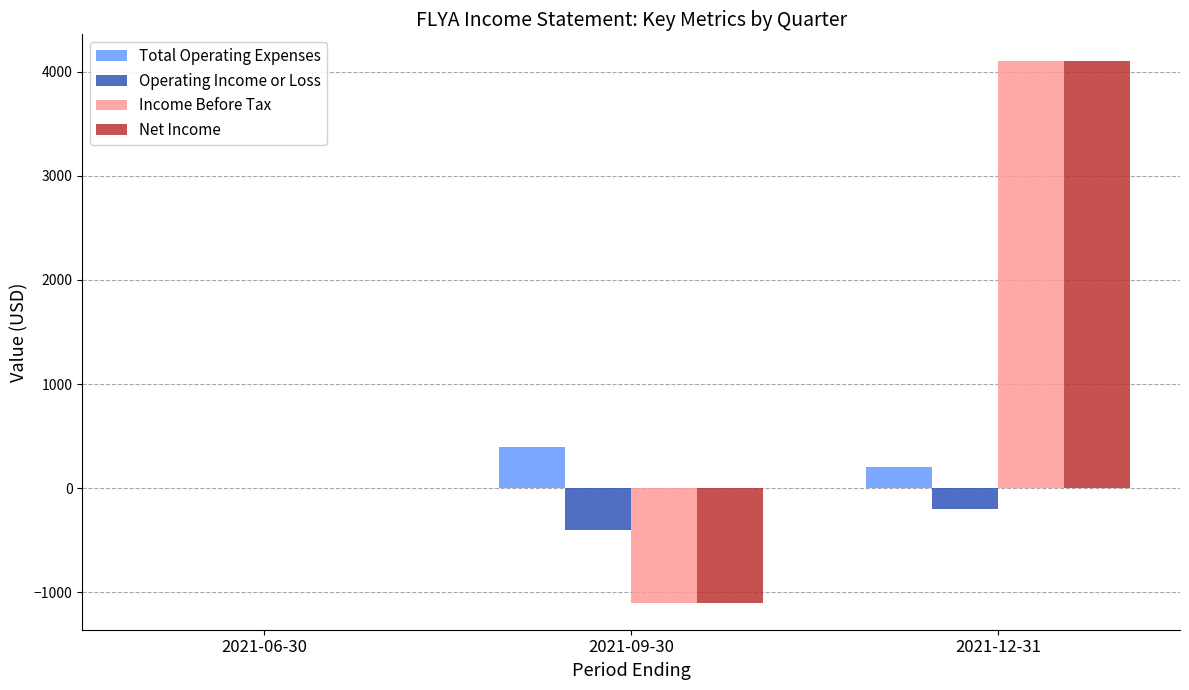

The value of Total Operating Expenses at 2021-12-31 is 200. True or false?

True